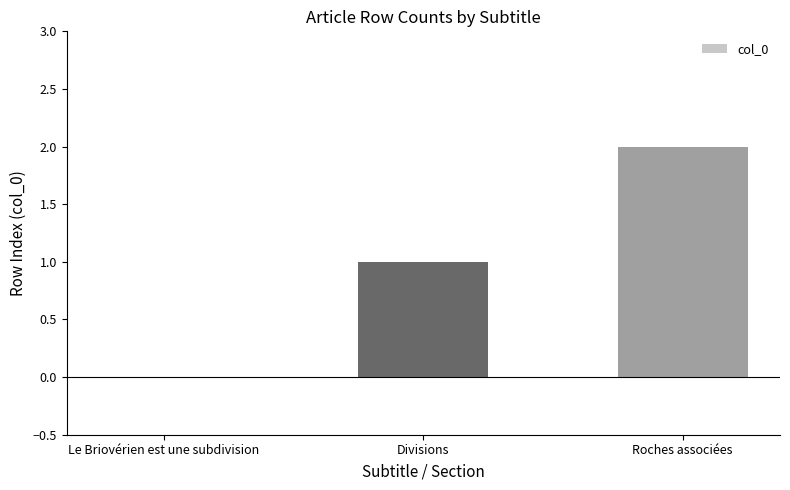

The chart shows a value of 0 at Le Briovérien est une subdivision. True or false?

True